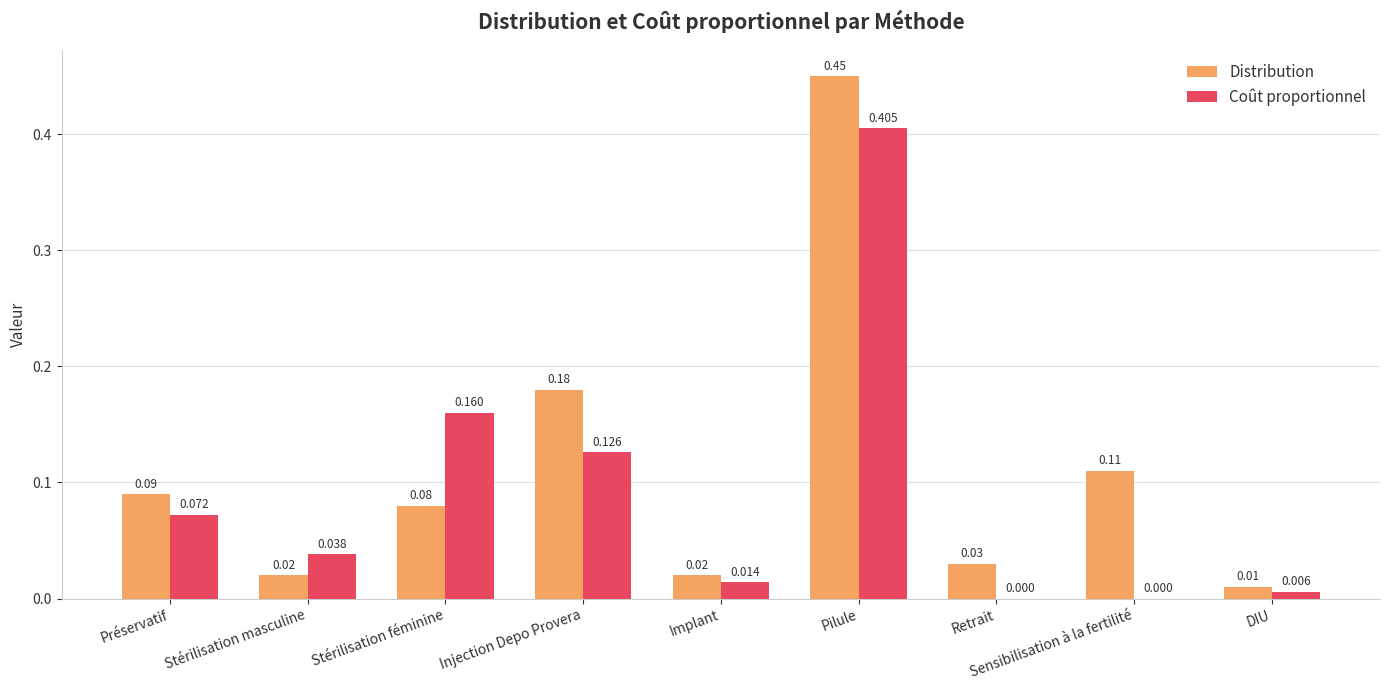

Where is Distribution nearest to the value 0?

DIU